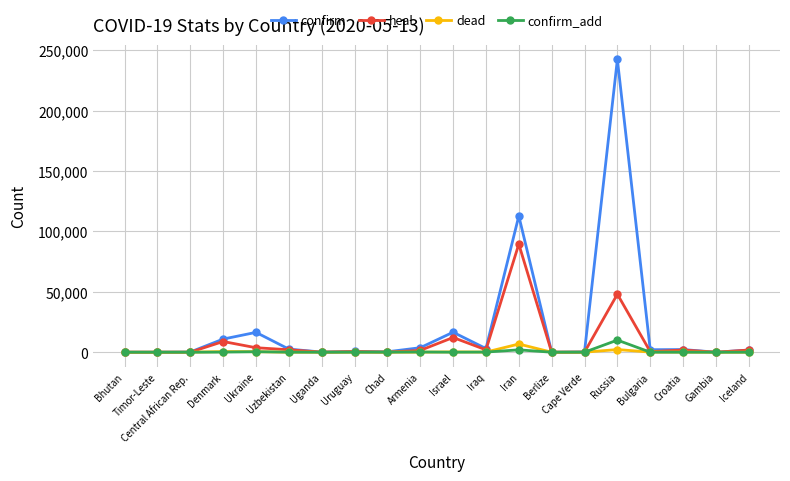

What is the label of the 10th point from the left?

Armenia